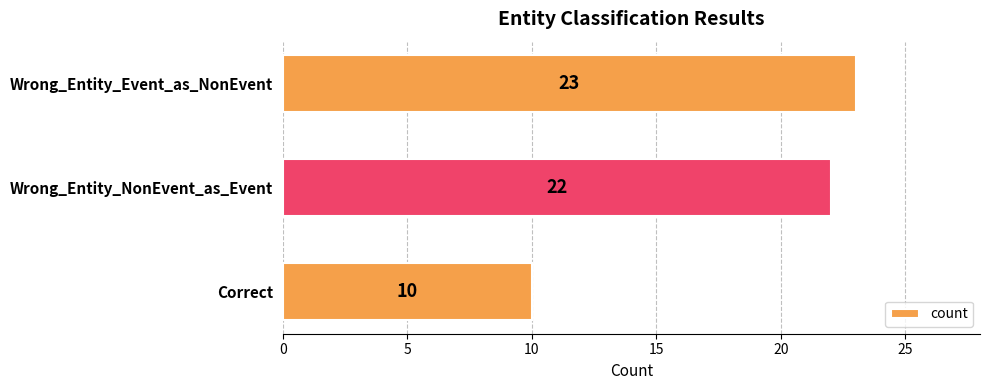

Rank the categories by value from highest to lowest.

Wrong_Entity_Event_as_NonEvent, Wrong_Entity_NonEvent_as_Event, Correct